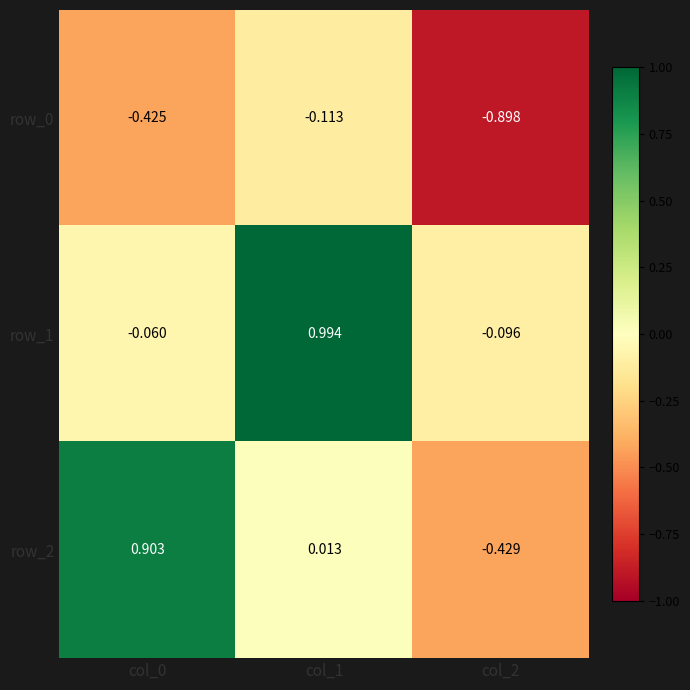

Where does the row_1 series first go above 0?

col_1